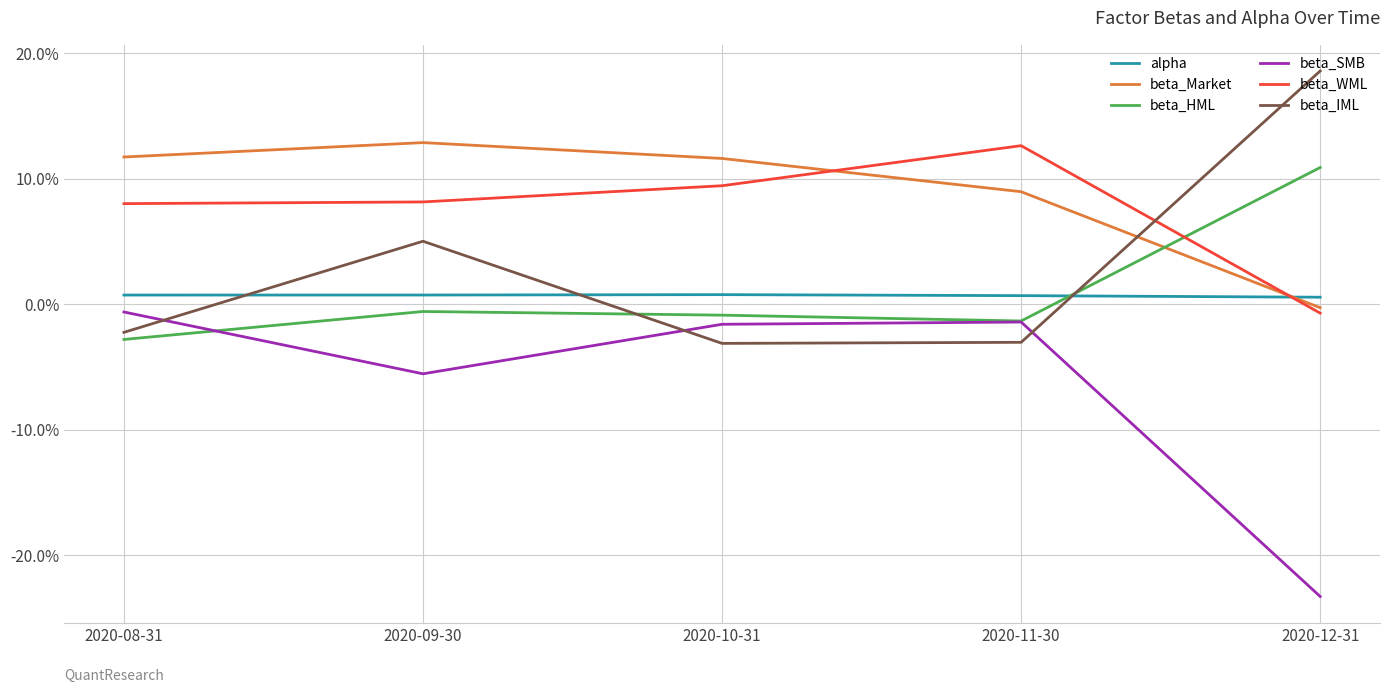

What are all the series names shown in the legend?

alpha, beta_Market, beta_HML, beta_SMB, beta_WML, beta_IML